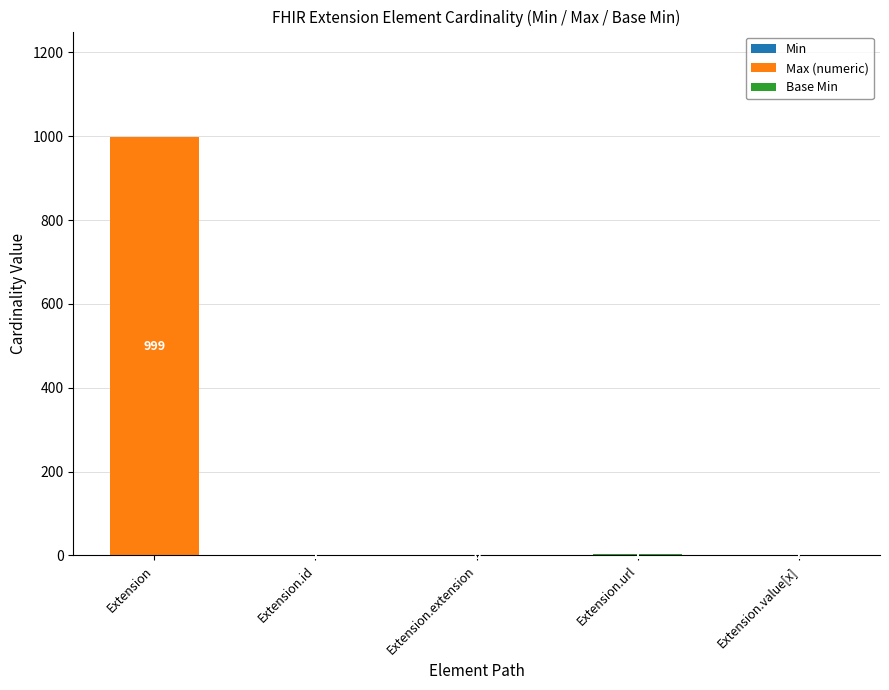

At which category is the sum across all series the highest?

Extension